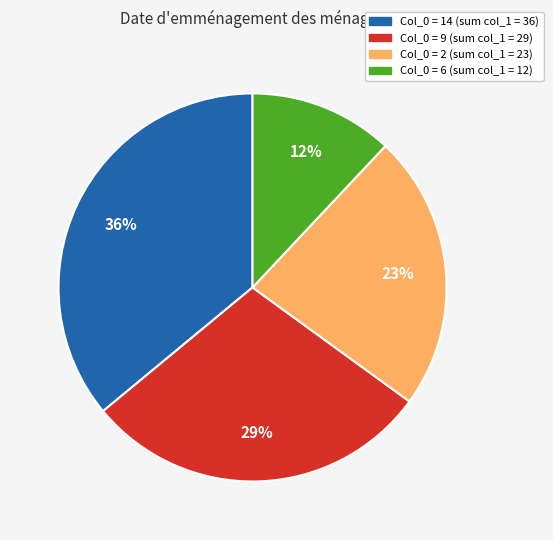

To the nearest percent, what is the difference between the largest and smallest slice percentages?

24%